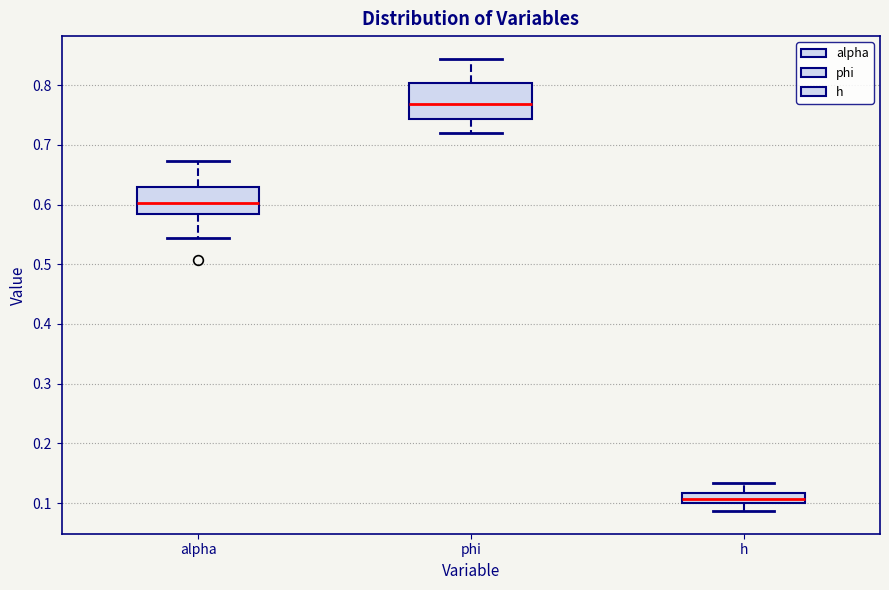

Which box is the tallest, from its lower edge to its upper edge?

phi